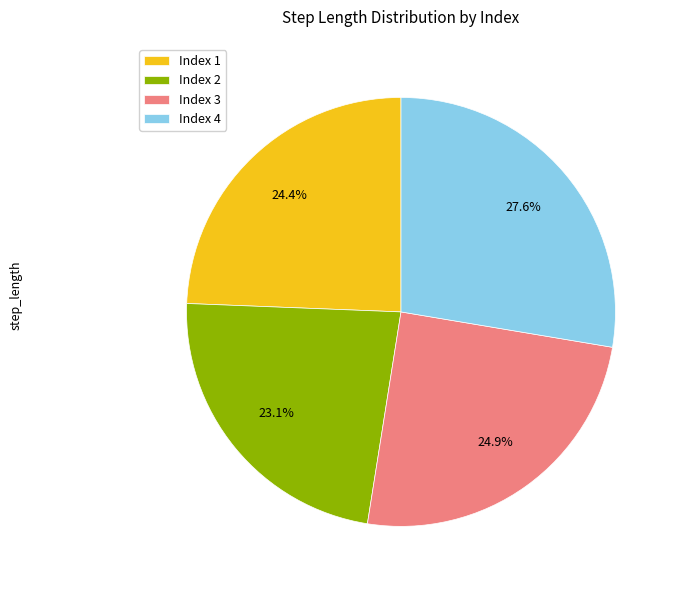

Is there any slice that represents more than half of the pie?

No